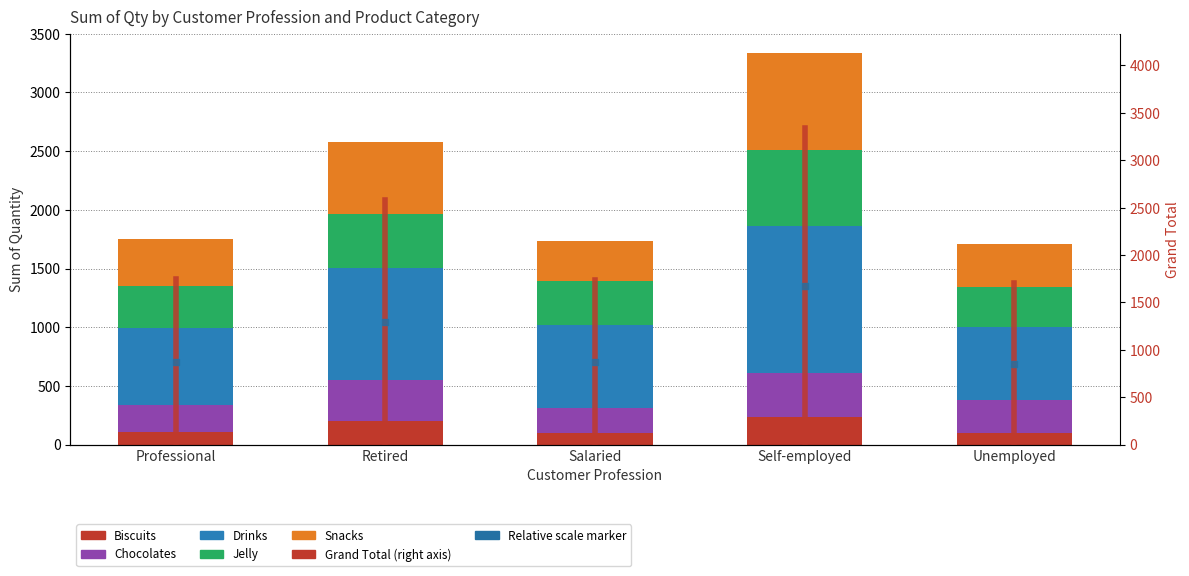

How many bars are there in total?

25